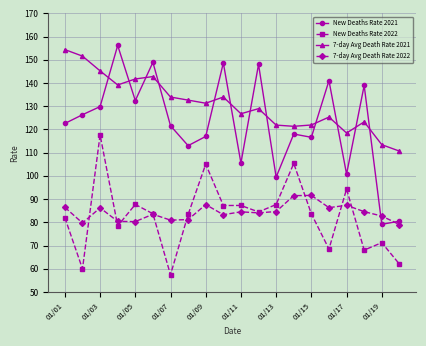

Which series has the largest total across all categories?

7-day Avg Death Rate 2021